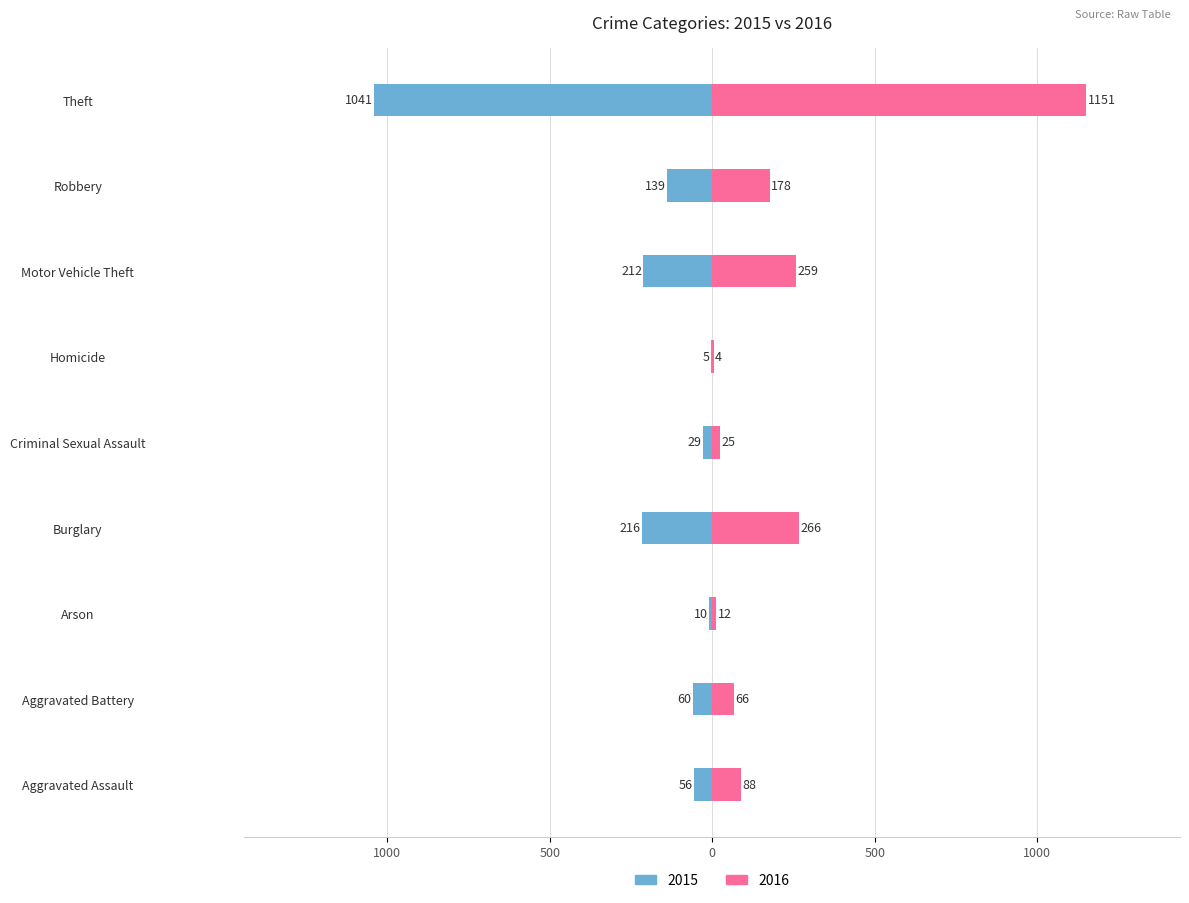

True or false: 2016 has a value of 12 at Arson.

True